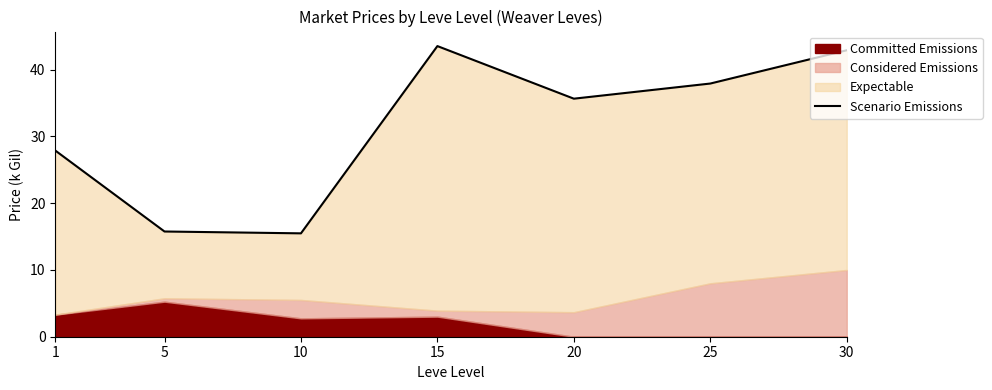

Which has a higher value, 30 or 25?

30